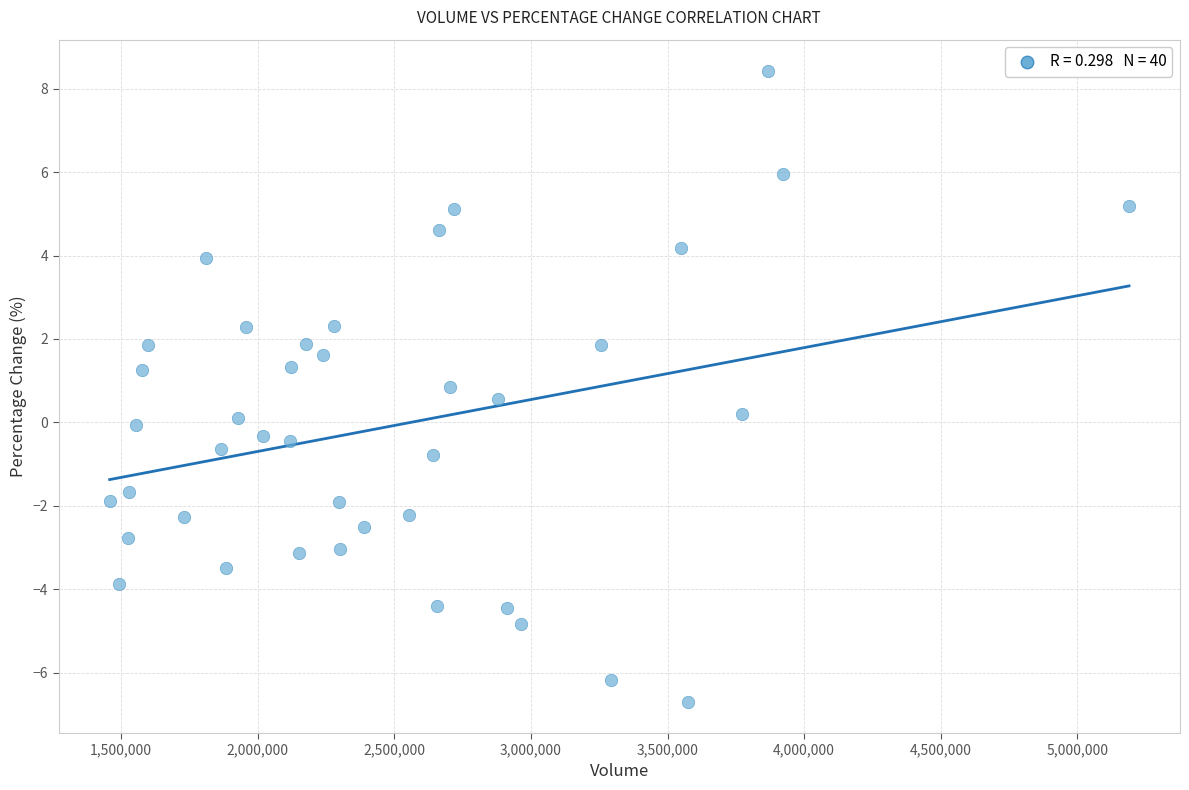

What is the range of X values (max minus min)?

3731590.0